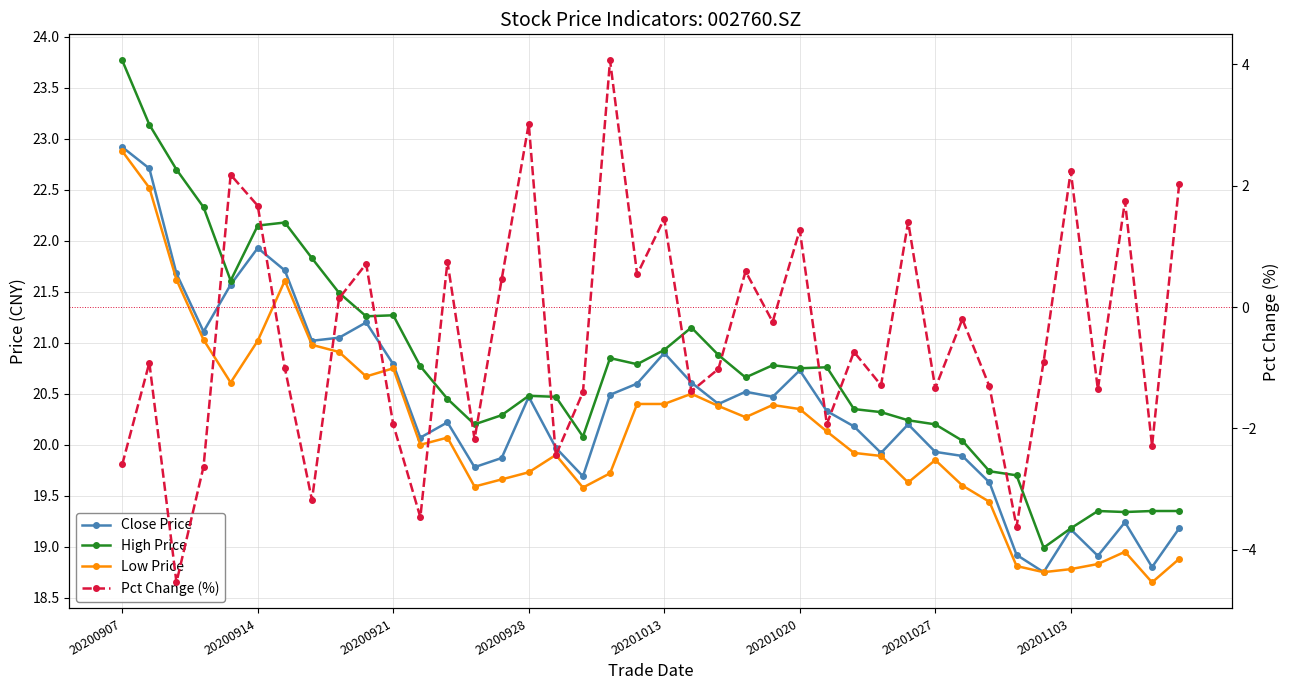

Is it true that Pct Change (%) equals -0.2 at 27?

False